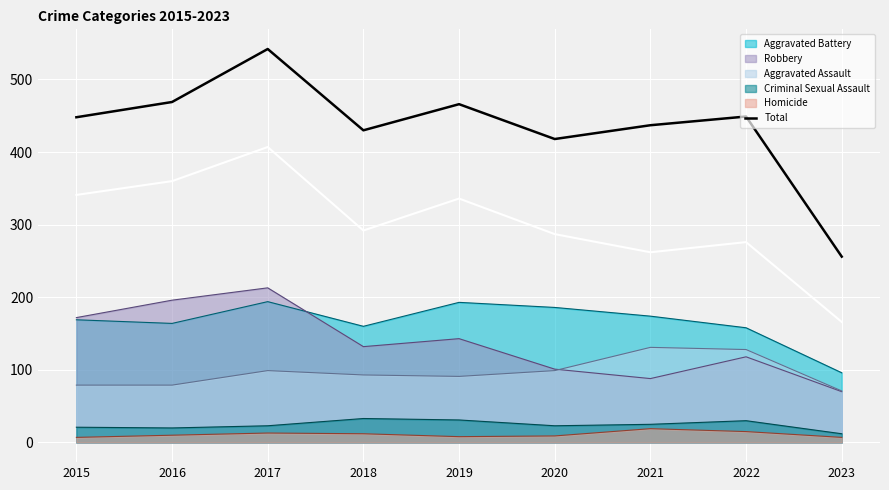

The chart shows a value of 612 at 2020. True or false?

False